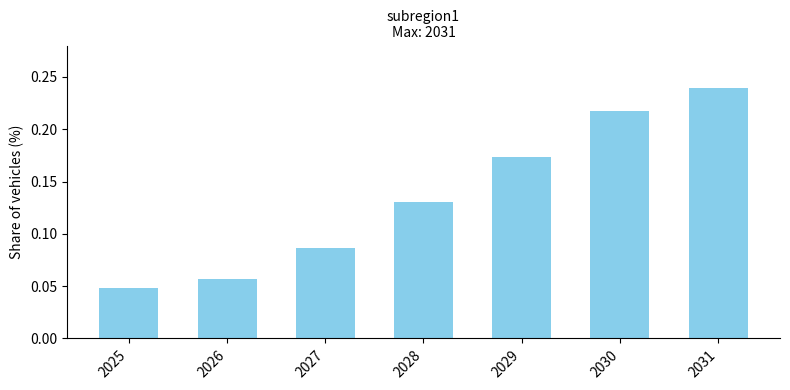

Are the bars horizontal?

No